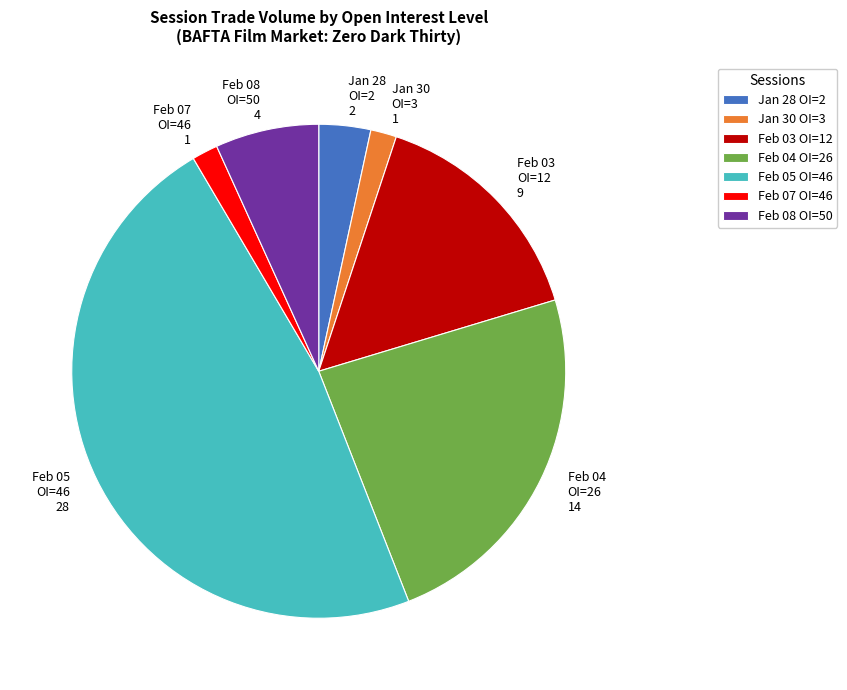

Which has a higher value, Feb 03 OI=12 9 or Feb 07 OI=46 1?

Feb 03 OI=12 9